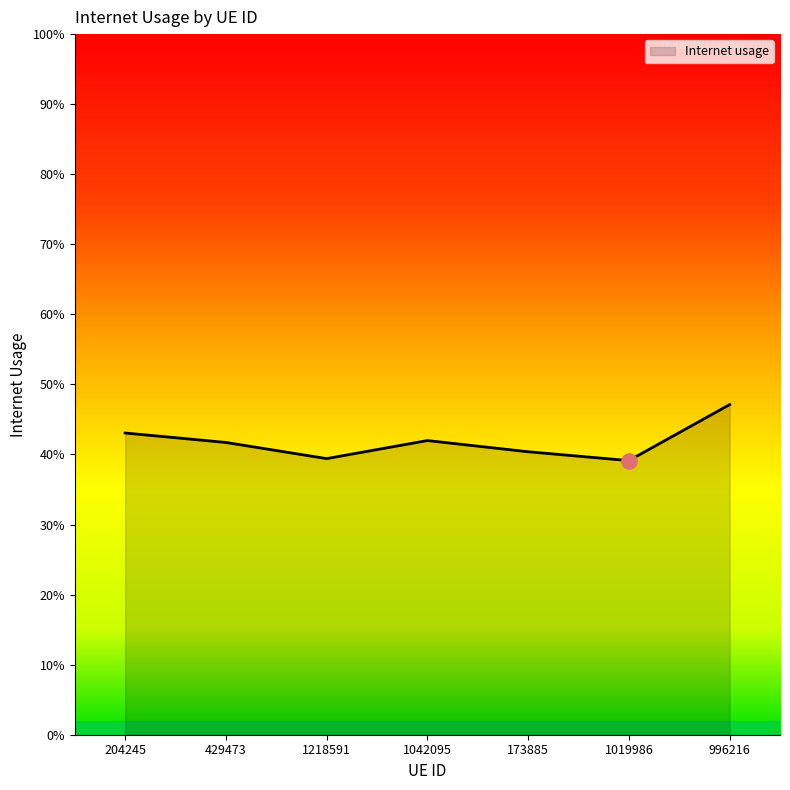

Between 429473 and 1019986, which is larger?

429473